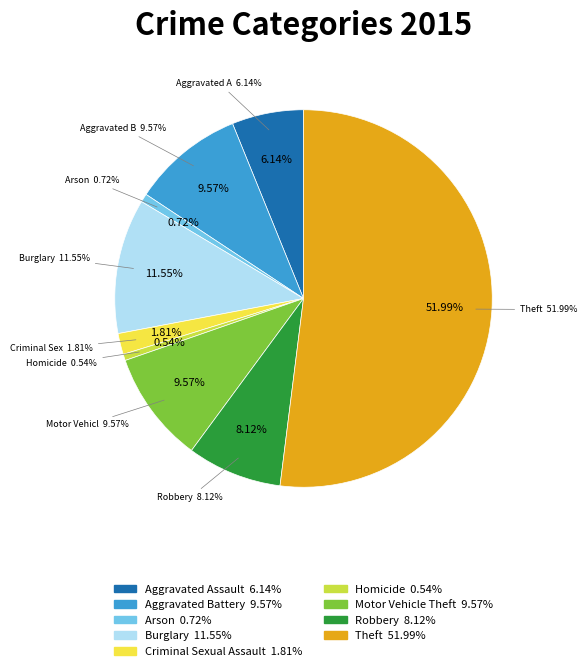

Rank the categories by value from lowest to highest.

Homicide, Arson, Criminal Sexual Assault, Aggravated Assault, Robbery, Aggravated Battery, Motor Vehicle Theft, Burglary, Theft